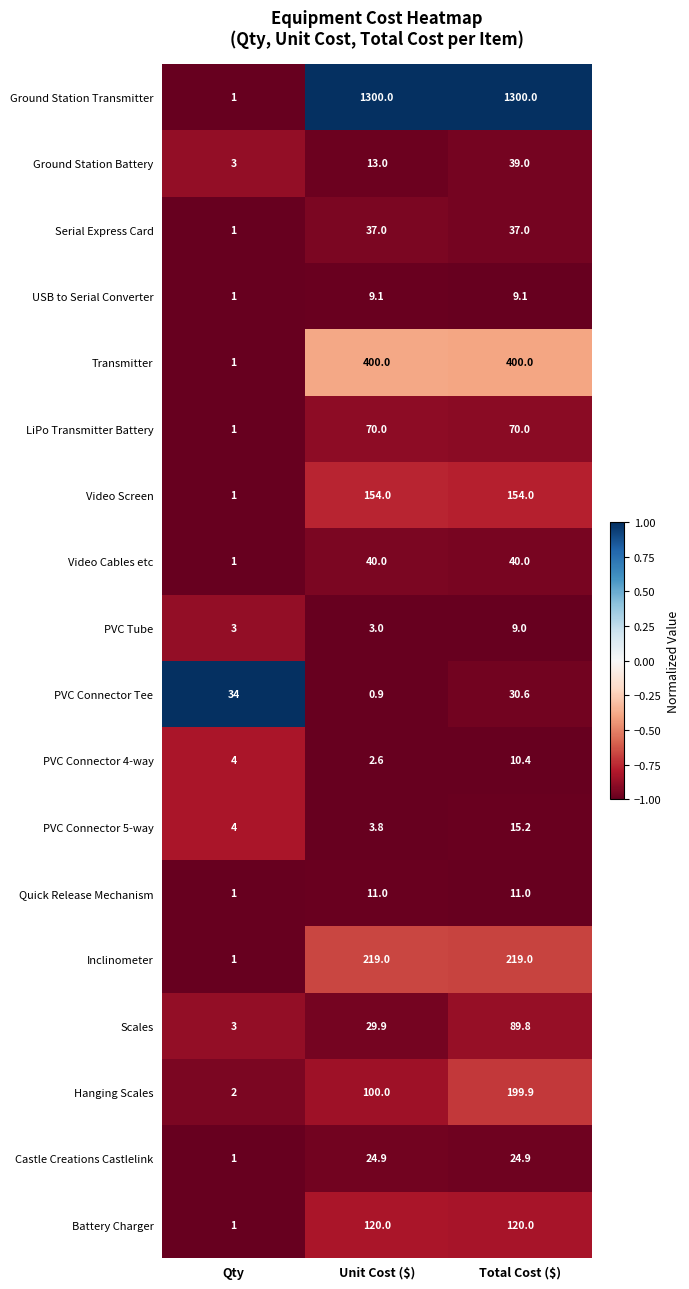

What is the smallest value displayed?

0.9